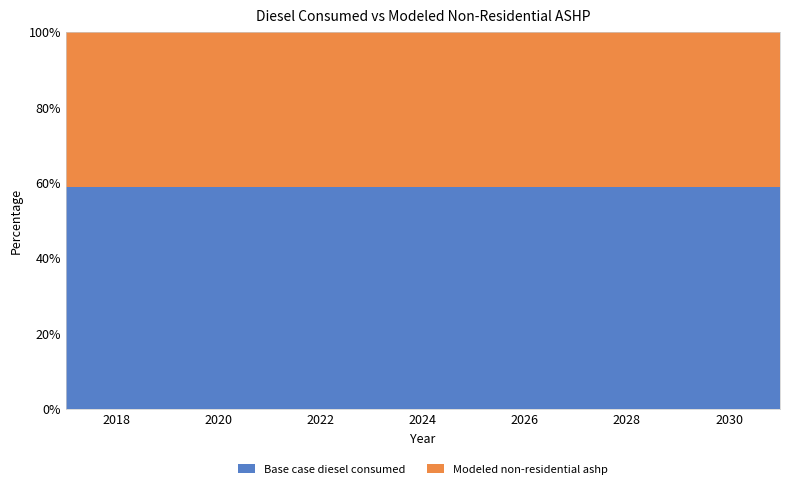

Reading left to right, transcribe all the data shown in this chart.

Base case diesel consumed: 45530.3	45530.3	45530.3	45530.3	45530.3	45530.3	45530.3	45530.3	45530.3	45530.3	45530.3	45530.3	45530.3	45530.3	45530.3
Modeled non-residential ashp: 31871.2	31871.2	31871.2	31871.2	31871.2	31871.2	31871.2	31871.2	31871.2	31871.2	31871.2	31871.2	31871.2	31871.2	31871.2